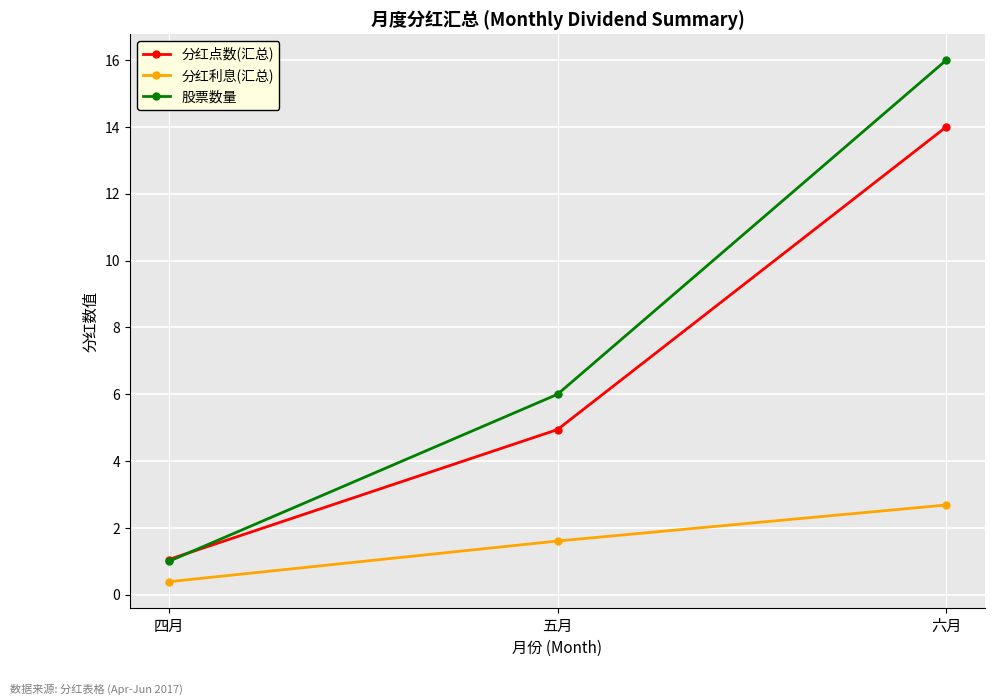

What is the approximate value of 股票数量 at 四月?

1.0